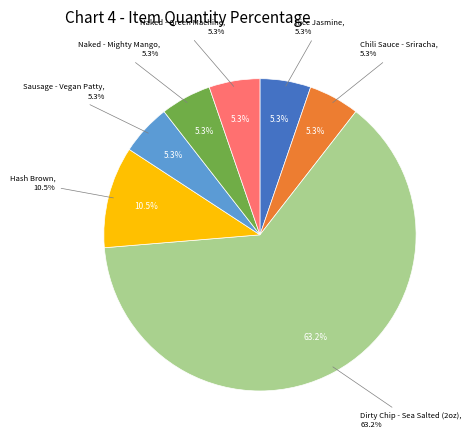

Which slice is the largest?

Dirty Chip - Sea Salted (2oz)